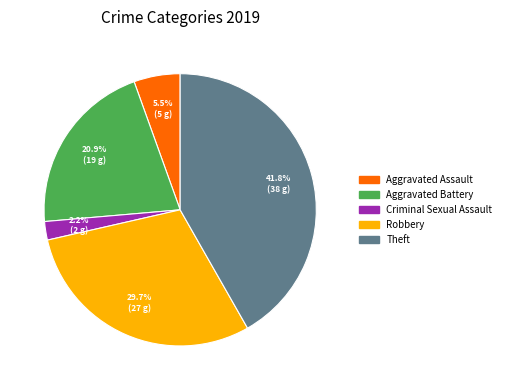

Count the number of slices in the pie.

5